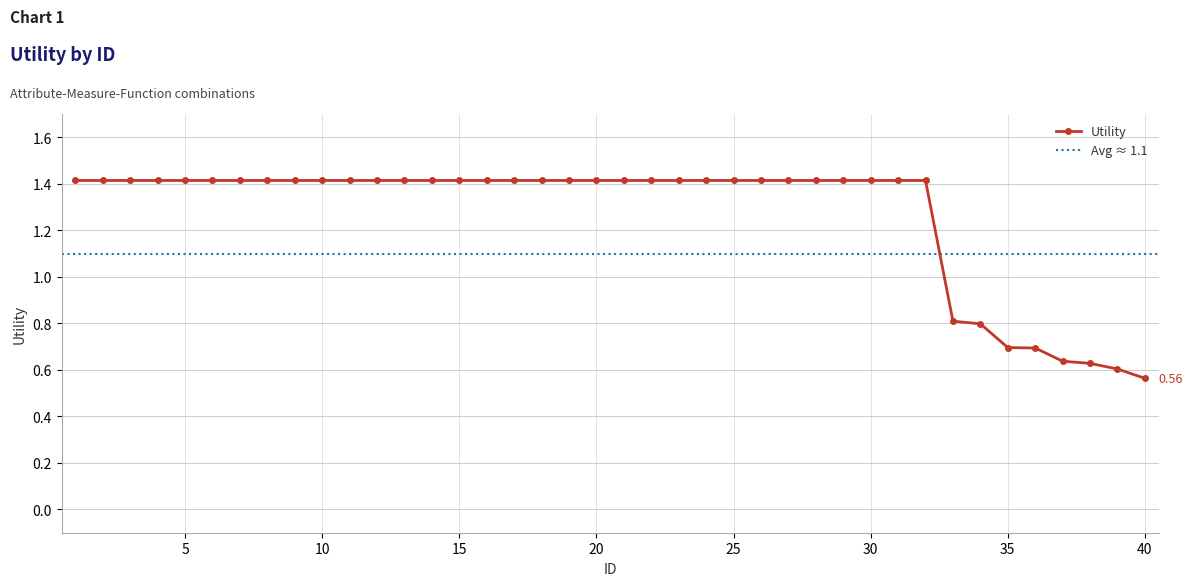

What is the difference between the second highest and minimum values?

0.9